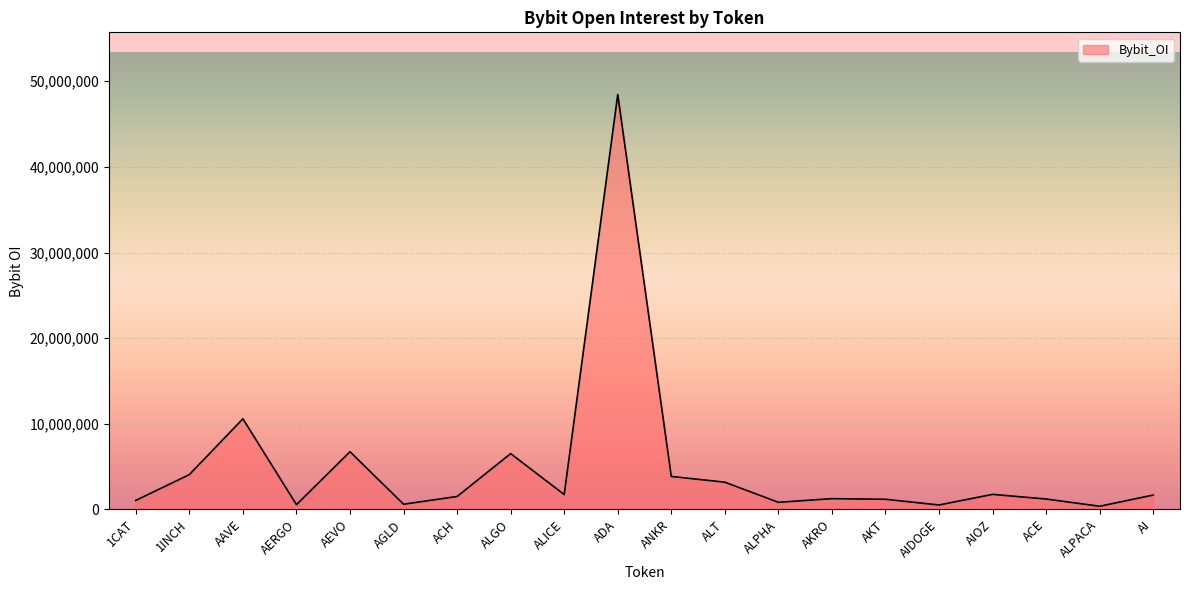

What is the sum of the values at ACE and AKT?

2385447